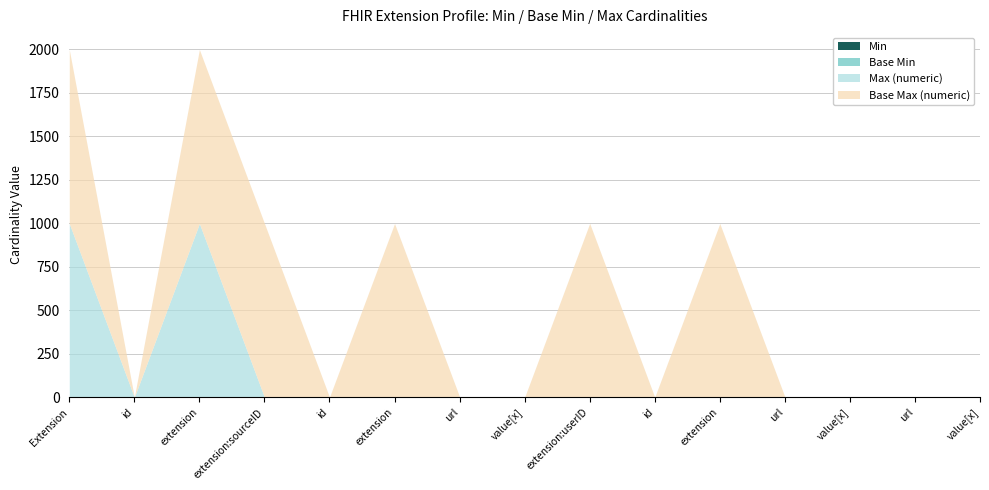

True or false: Base Min and Base Max (numeric) intersect in this chart.

False